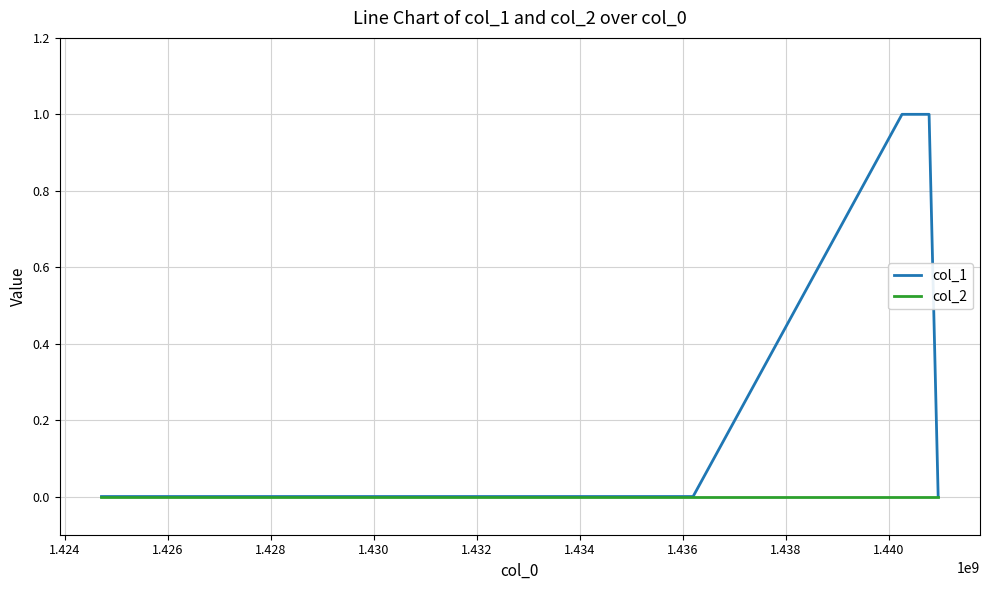

Which series has the widest spread of values?

col_1